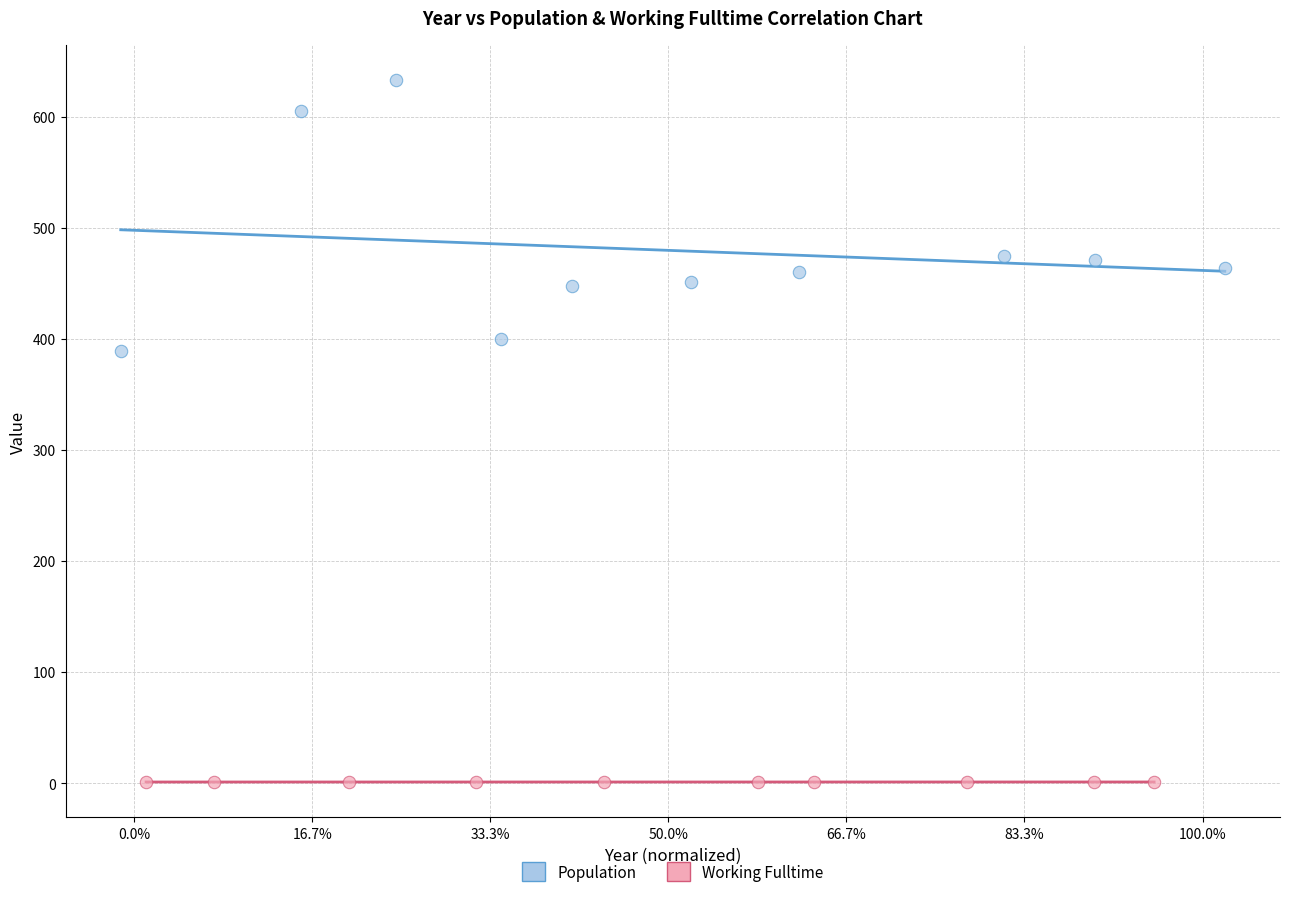

Which series reaches the maximum Y coordinate?

Population